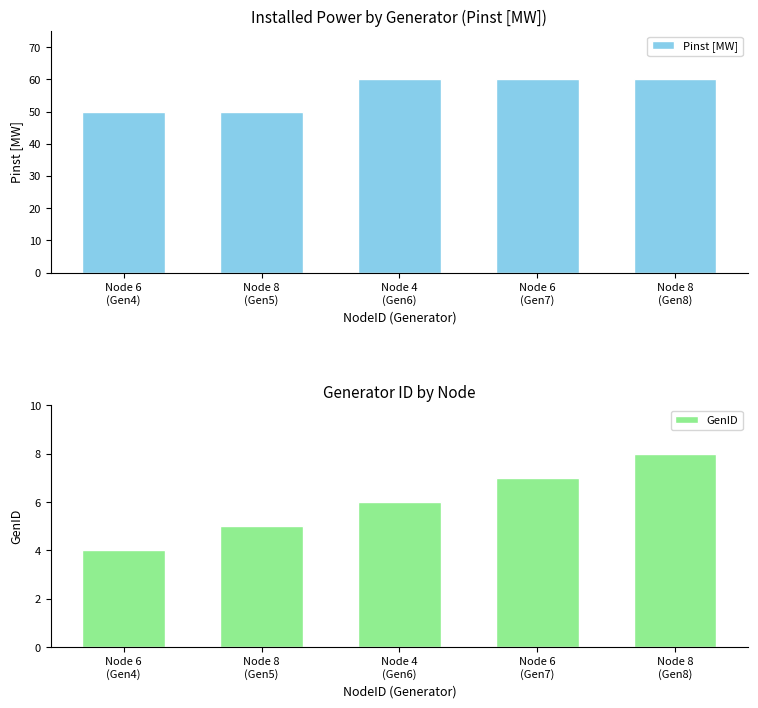

What is the label of the 2nd bar from the left?

Node 8
(Gen5)